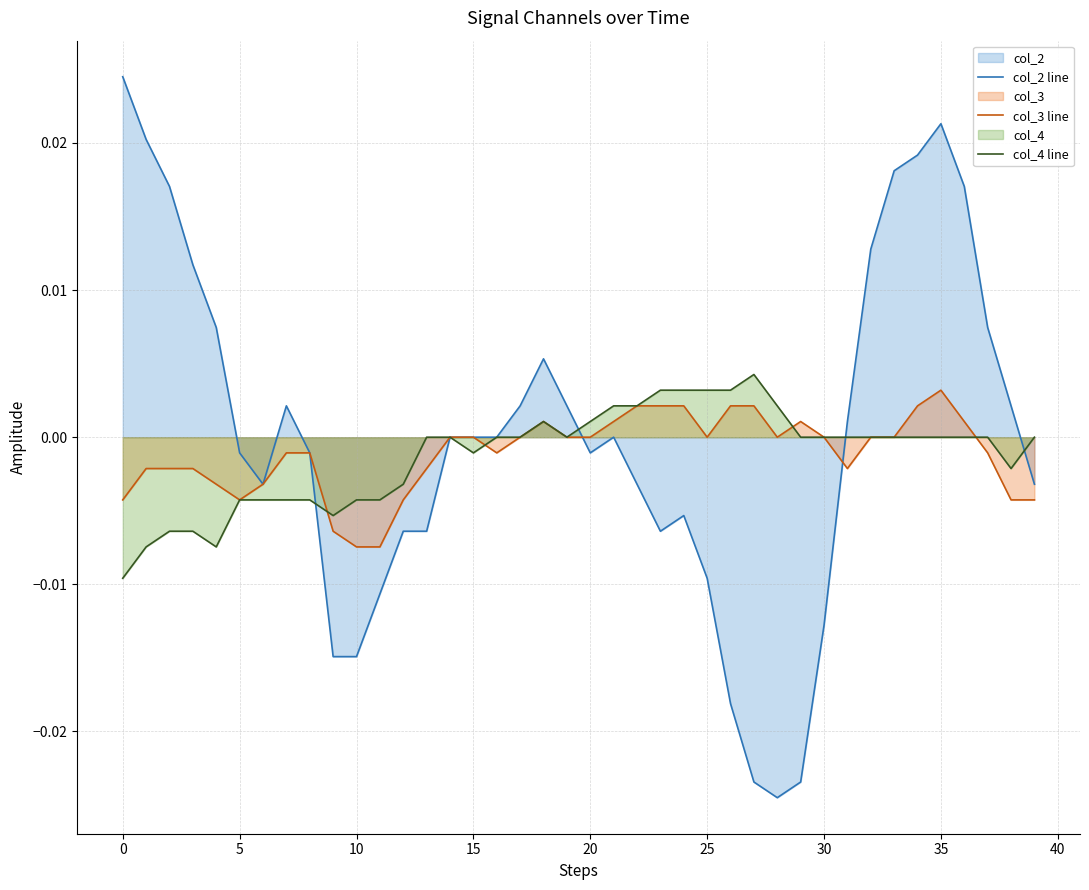

Which series has the largest range (max minus min)?

col_2 line